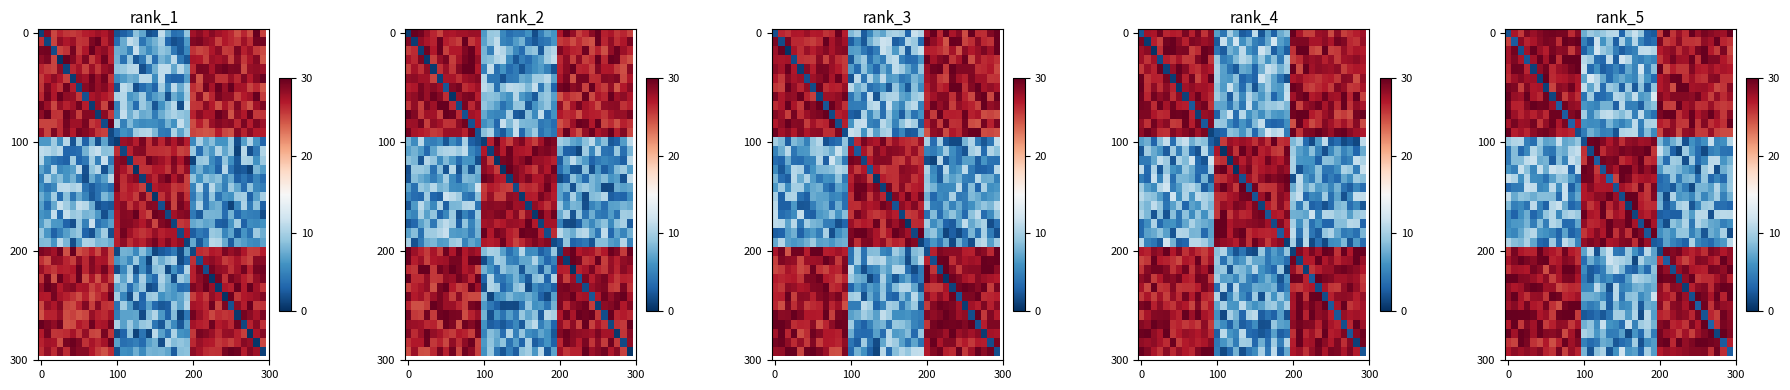

What is the total value across all series at 21?

470.8